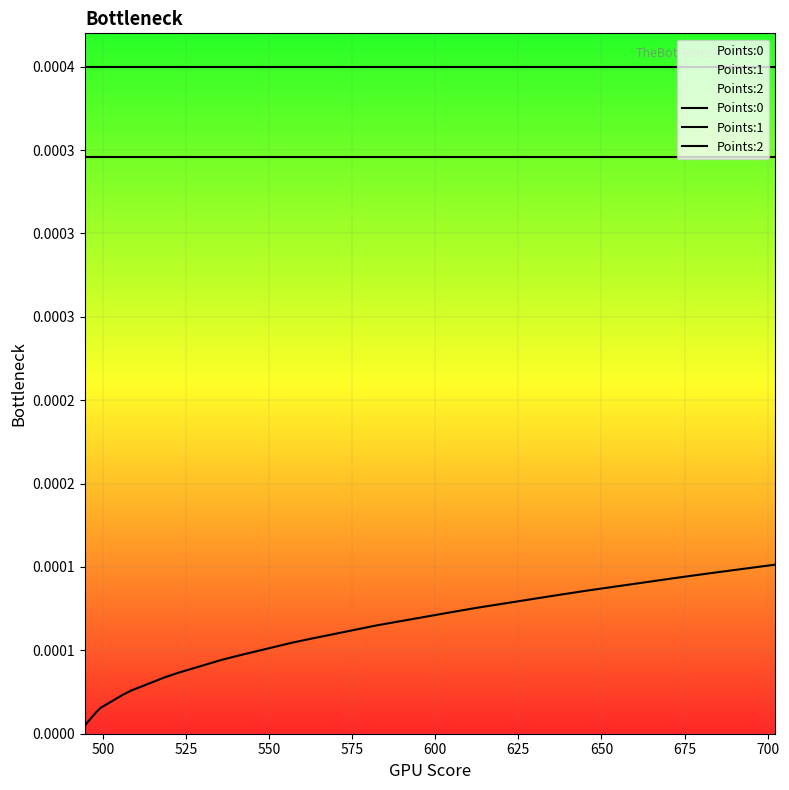

True or false: Points:2 has more than 0 interior local peaks.

False